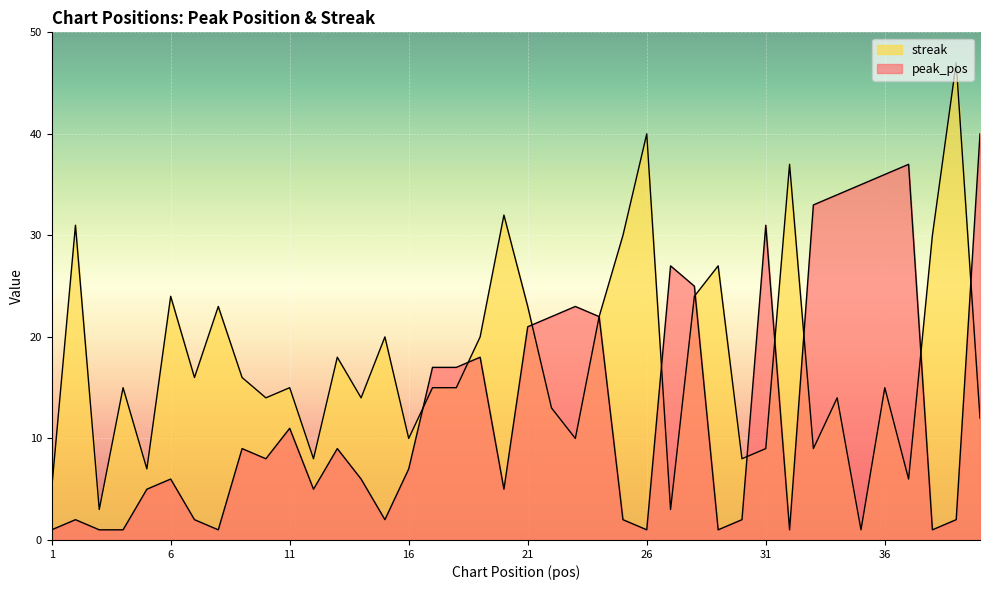

What is the maximum value shown in the chart?

47